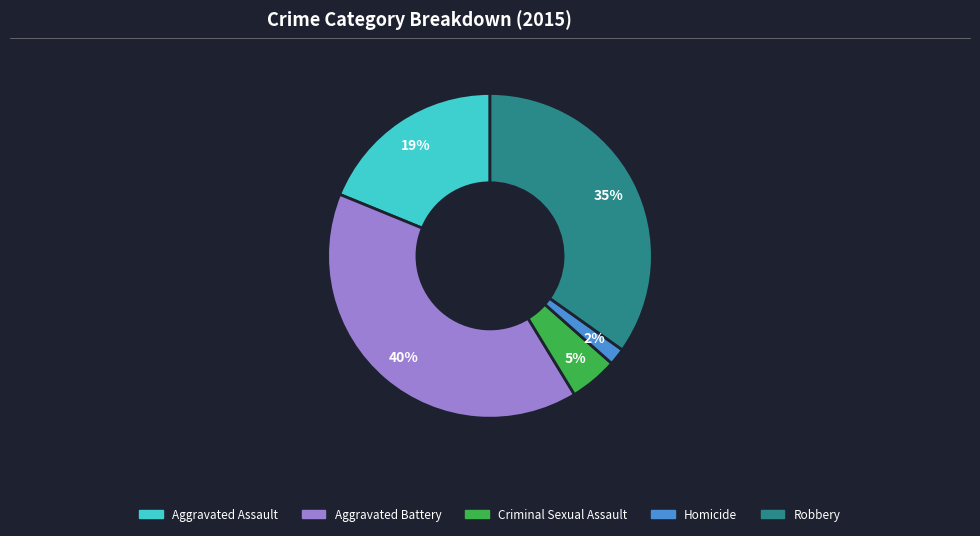

To the nearest percent, what portion does Aggravated Assault represent?

19%